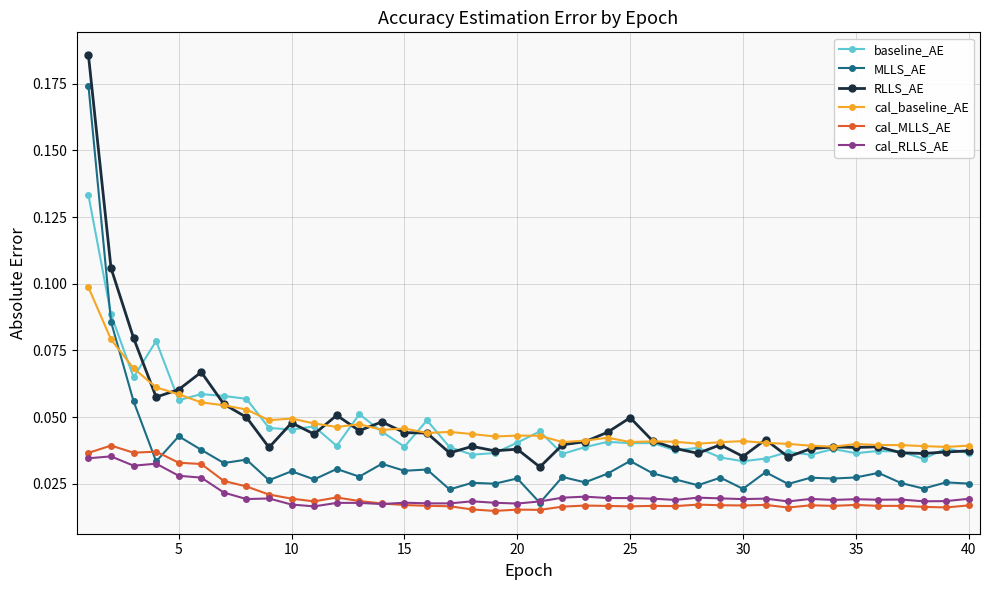

True or false: cal_RLLS_AE has more than 1 interior local peaks.

True